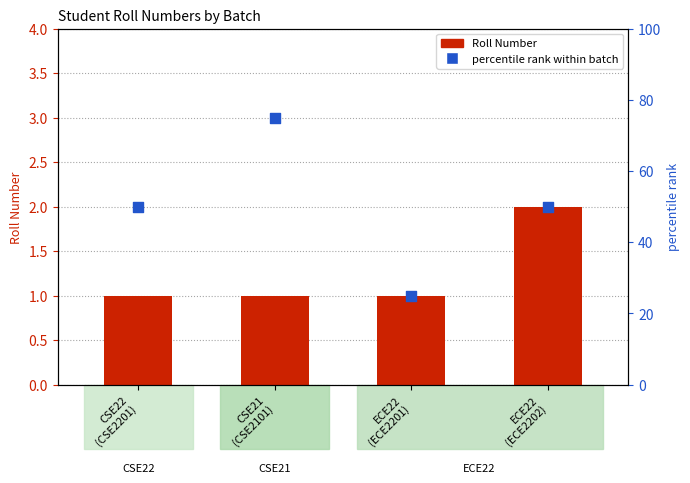

At which category is the sum across all series the highest?

CSE21
(CSE2101)